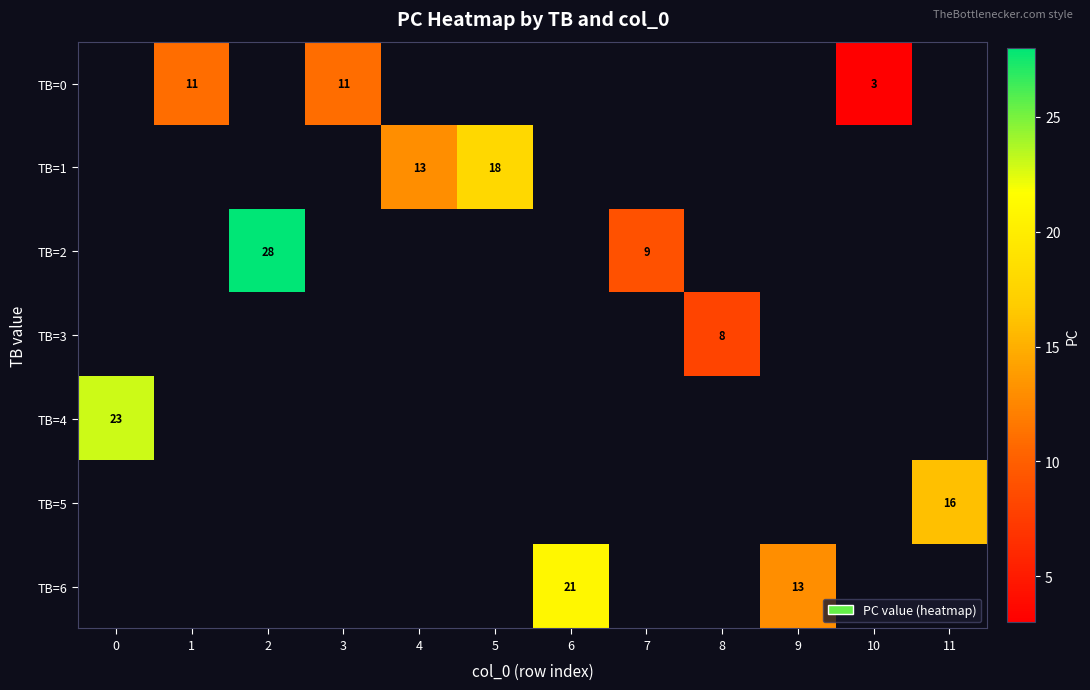

Which label corresponds to the largest value in the chart?

2